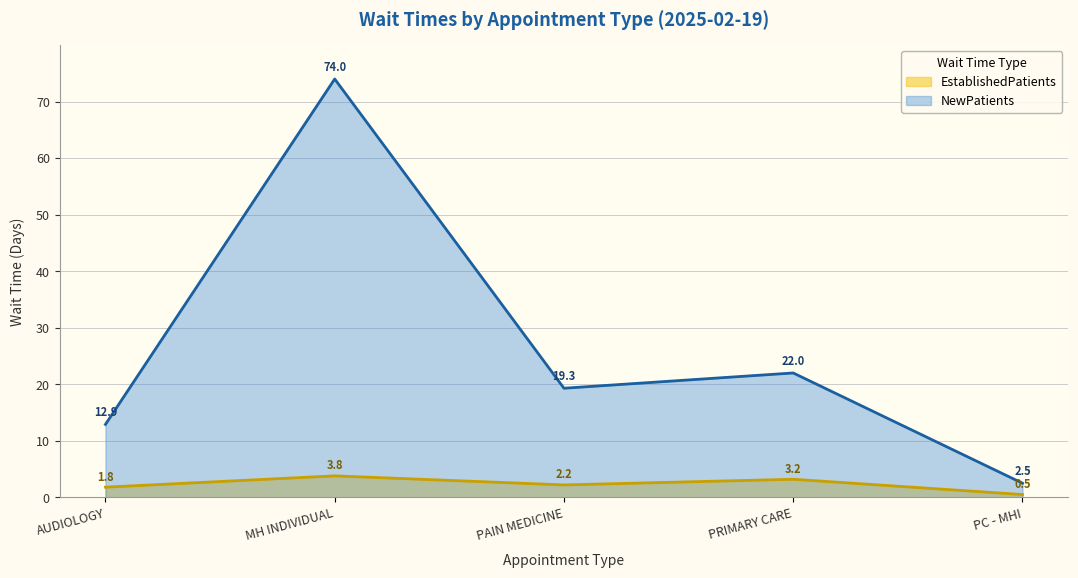

Does the chart have visible grid lines?

Yes